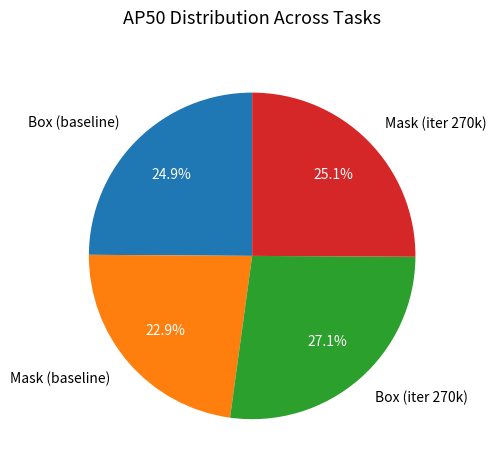

What portion of the pie excludes Box (iter 270k)?

72.9%